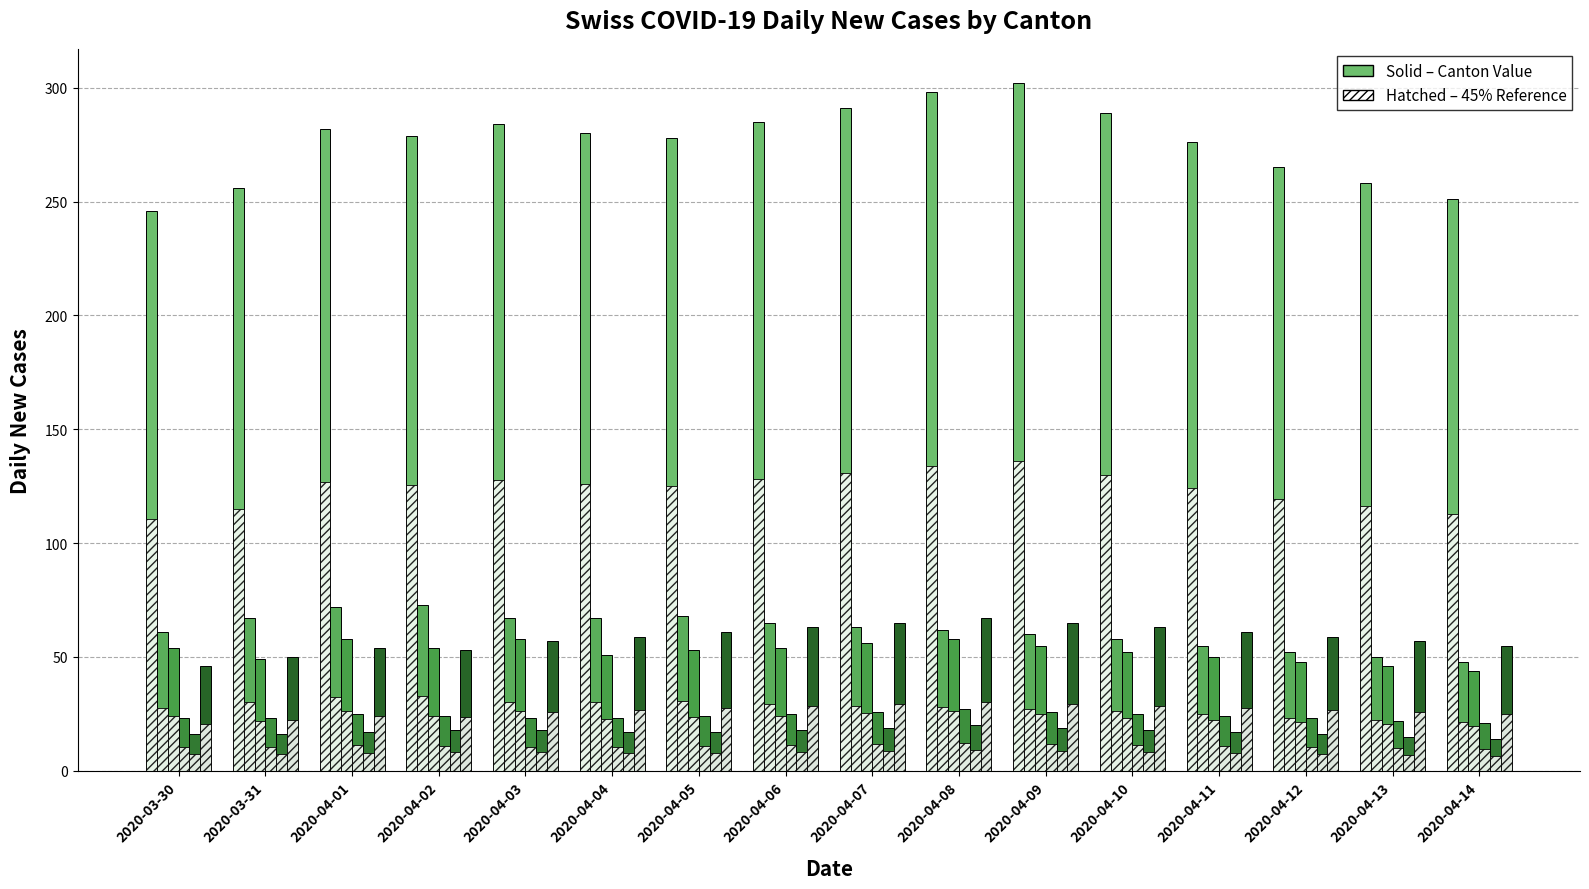

Which category has the highest value in the VS series?

2020-04-08